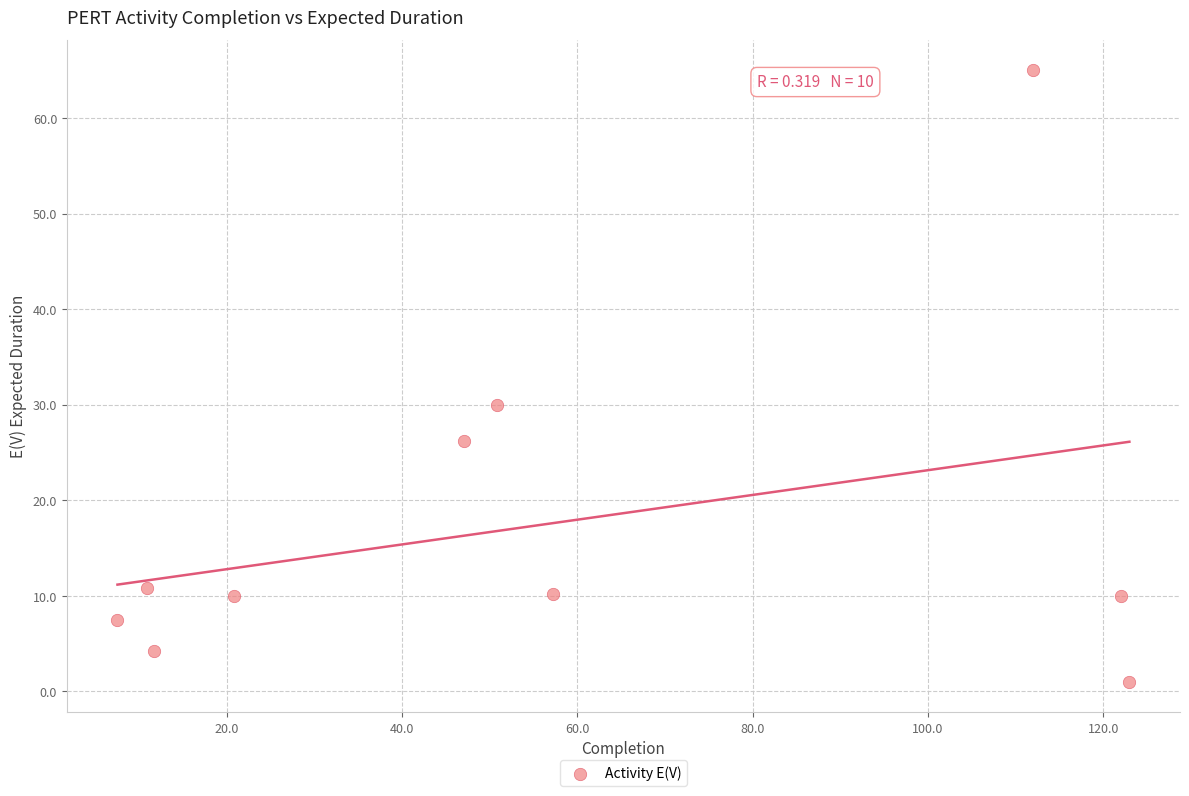

What is the range of X values (max minus min)?

115.5